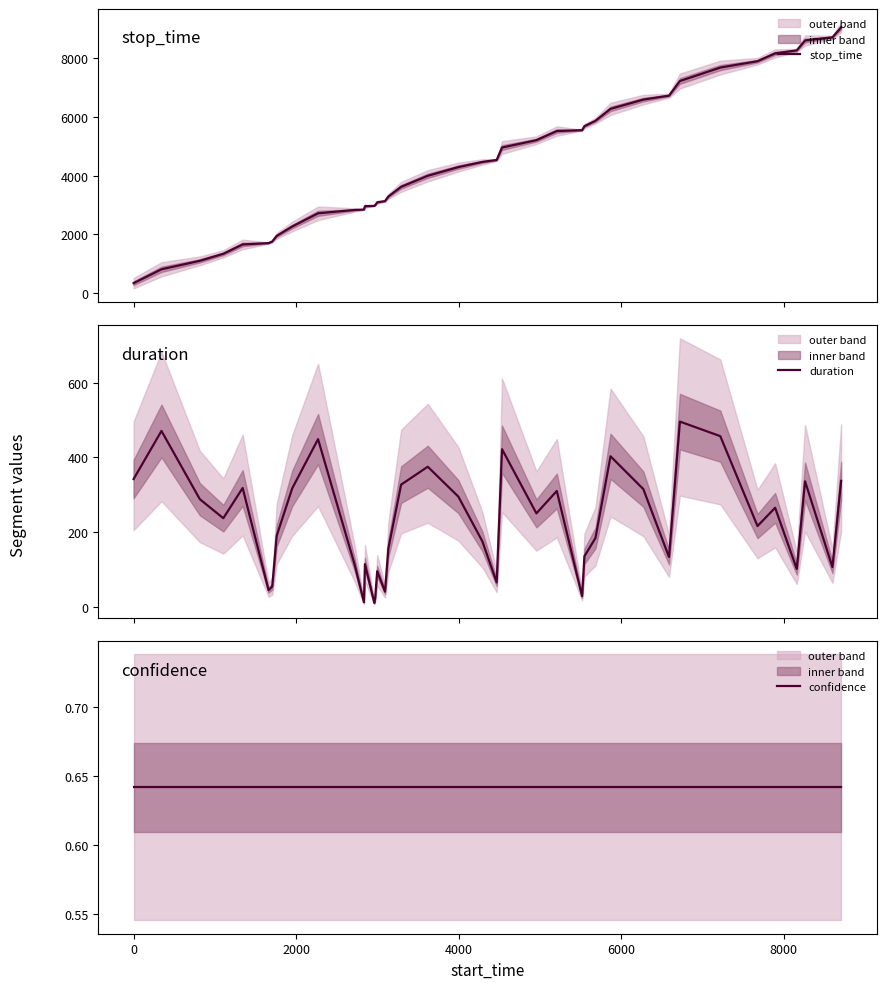

What is the maximum value for stop_time?

9045